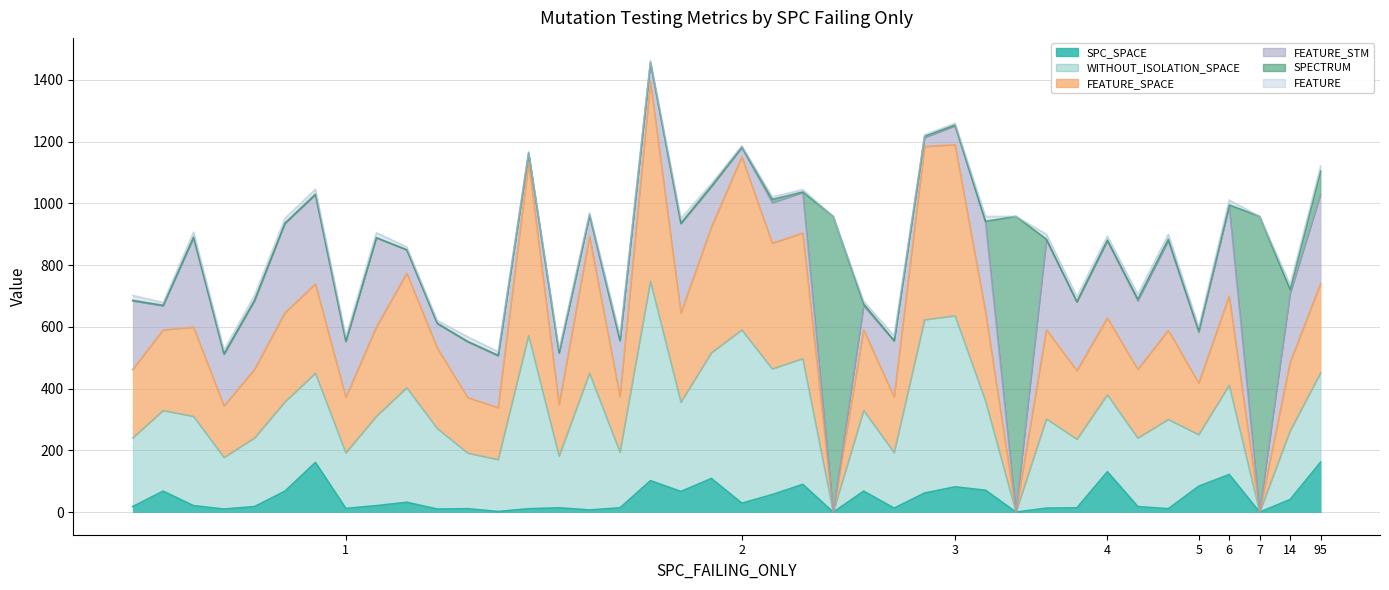

Between 1 and 4, which is larger?

4